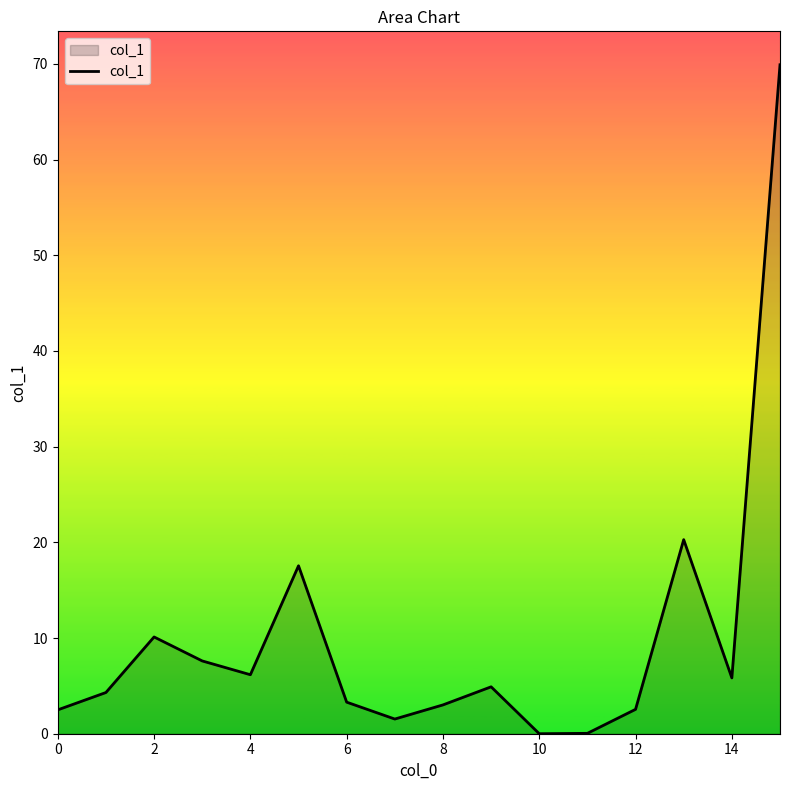

What is the difference between the maximum and minimum values?

69.9